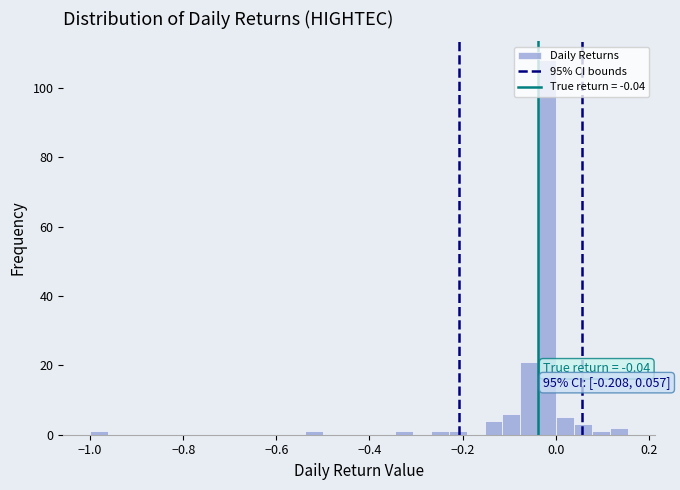

Read against the x-axis, roughly where is the centre of the tallest bar?

-0.02